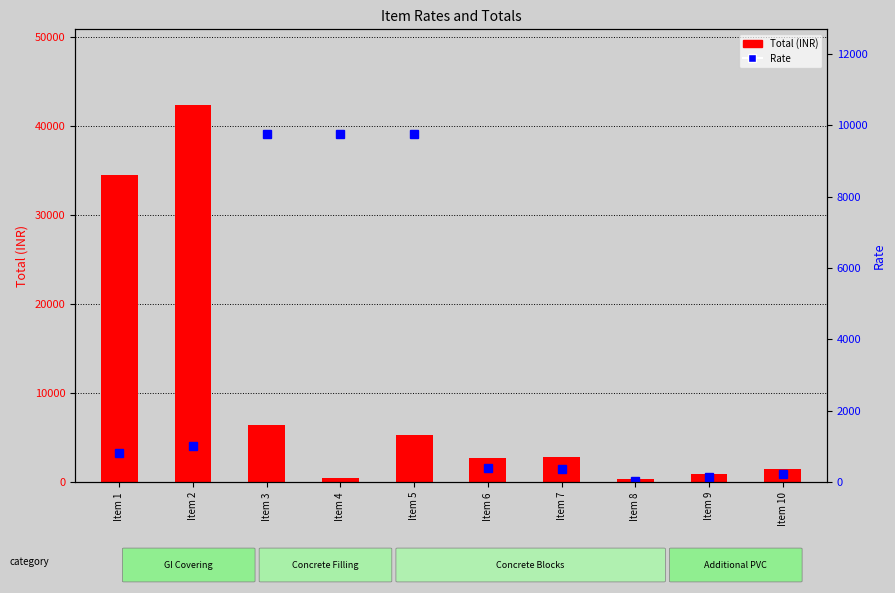

The Total (INR) series shows 1928.5 at Item 10. True or false?

False